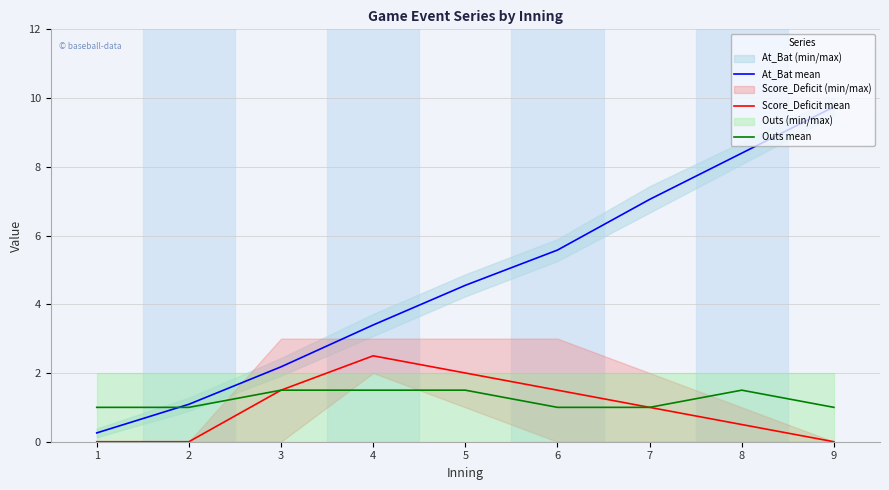

Read the Outs mean value at 9.

1.0